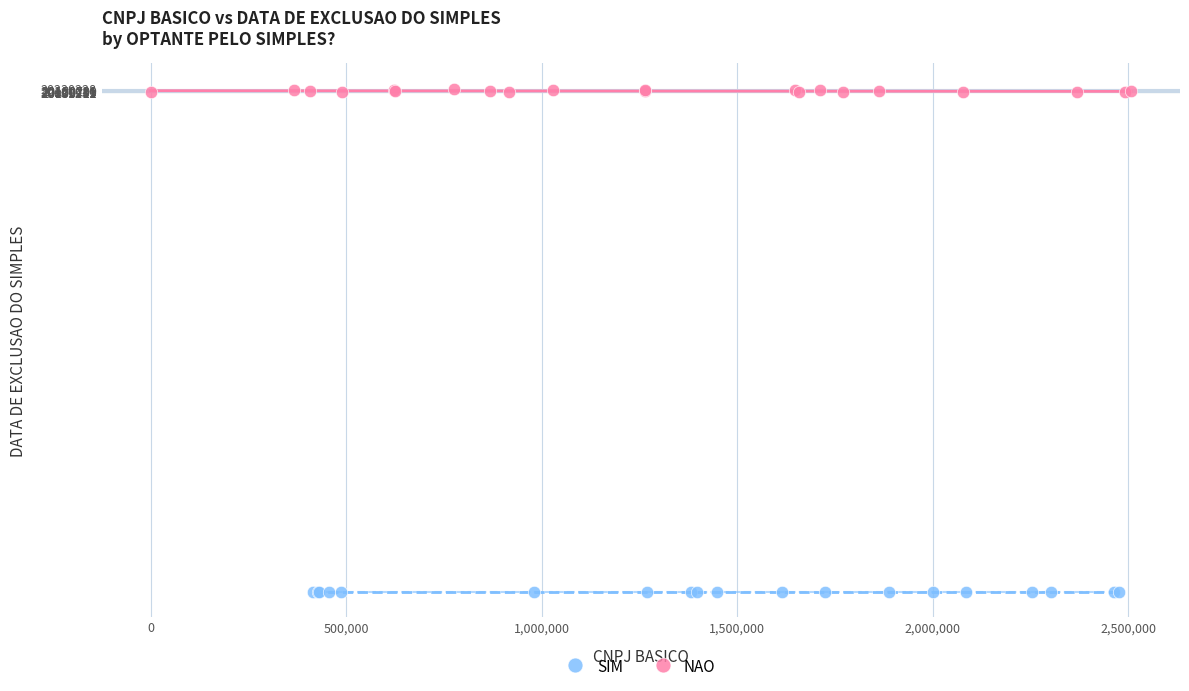

Which series contains the highest Y value?

NAO